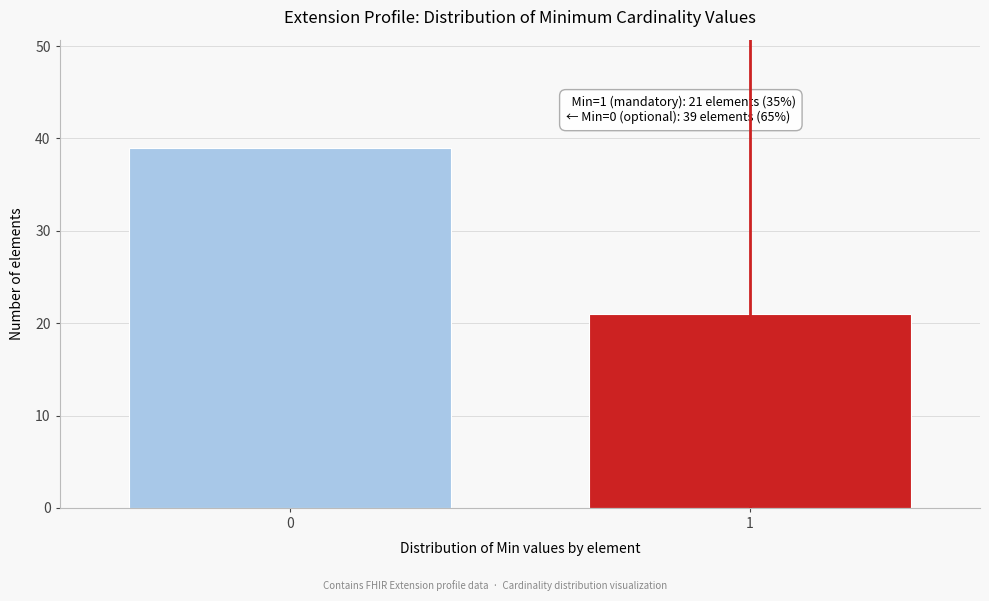

Reading left to right, what are all the values shown in this chart?

39	21